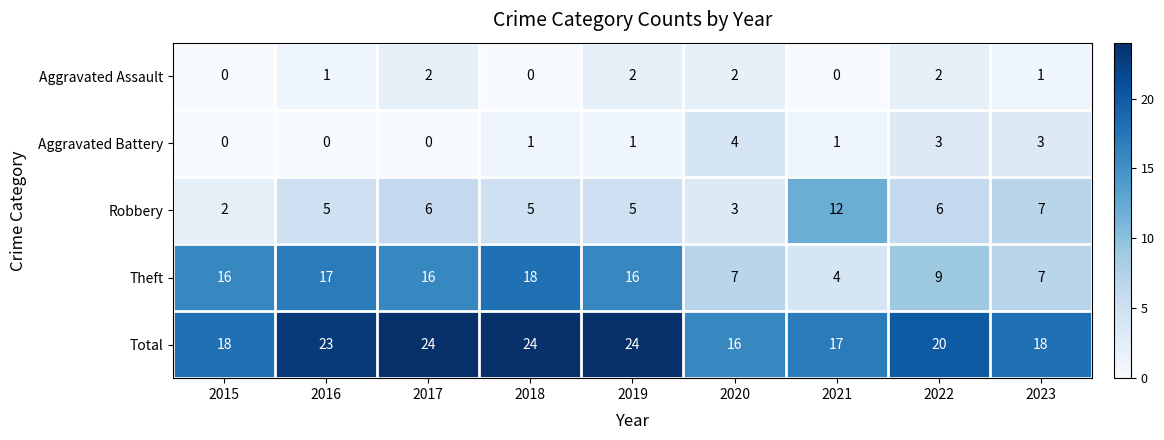

Count the Robbery values in the range 5 to 6.

5